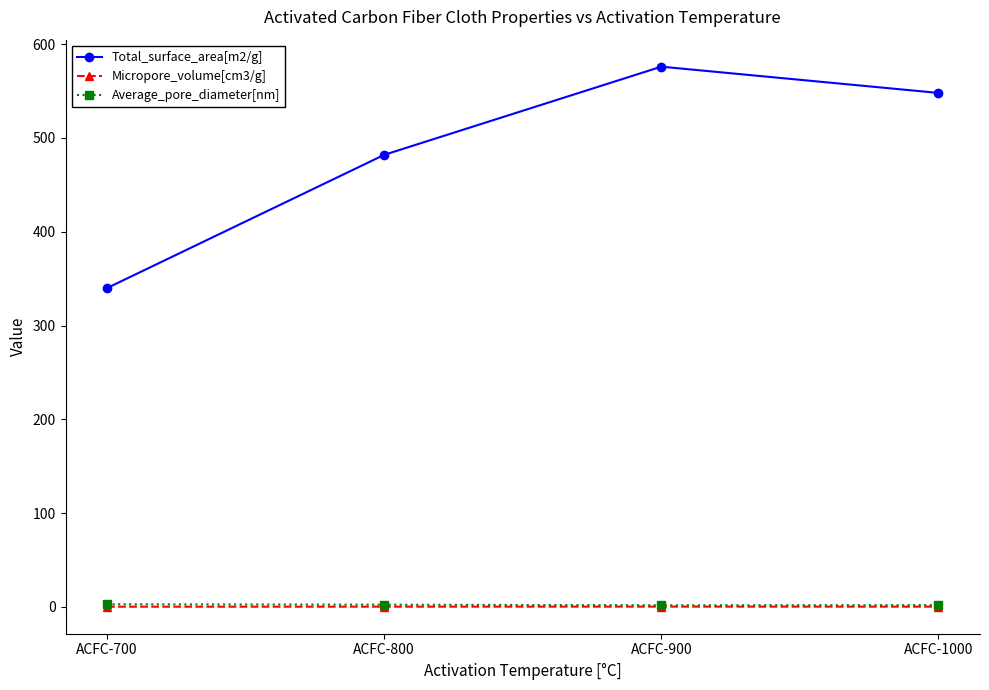

What is the spread (max minus min) of values at ACFC-700?

339.7